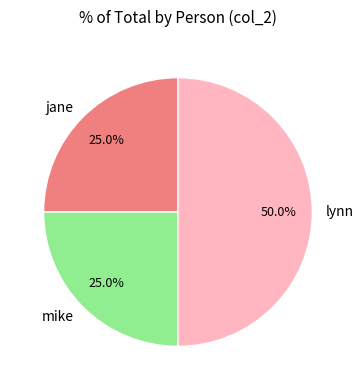

How many segments does this pie chart have?

3